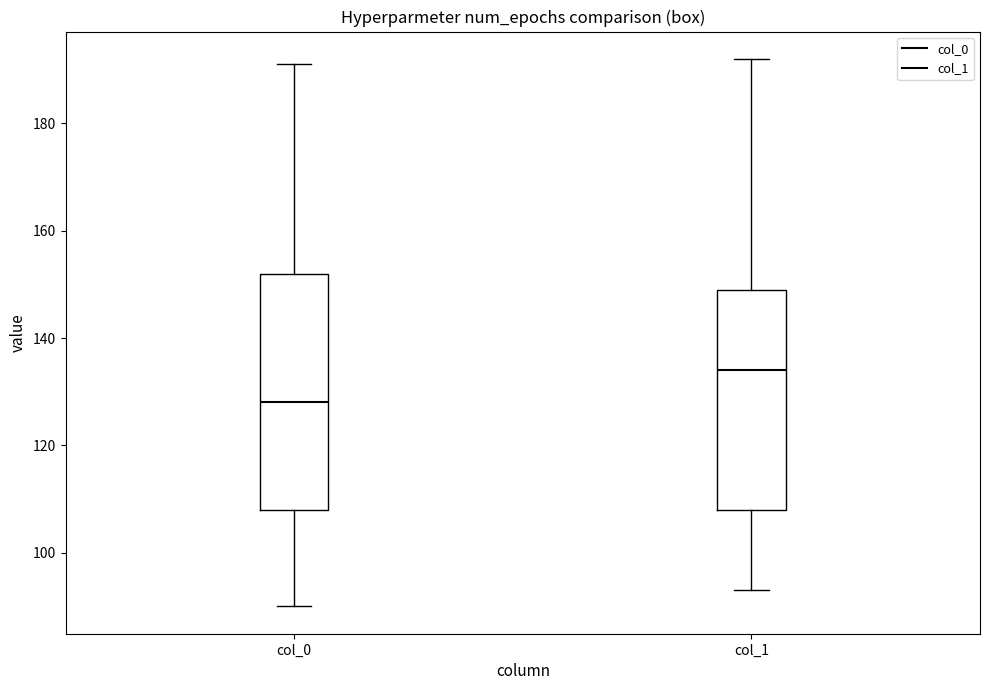

Where does the median line of the box for col_0 sit on the y-axis? The values are not printed on the chart, so give them approximately, as read against the axis.

128